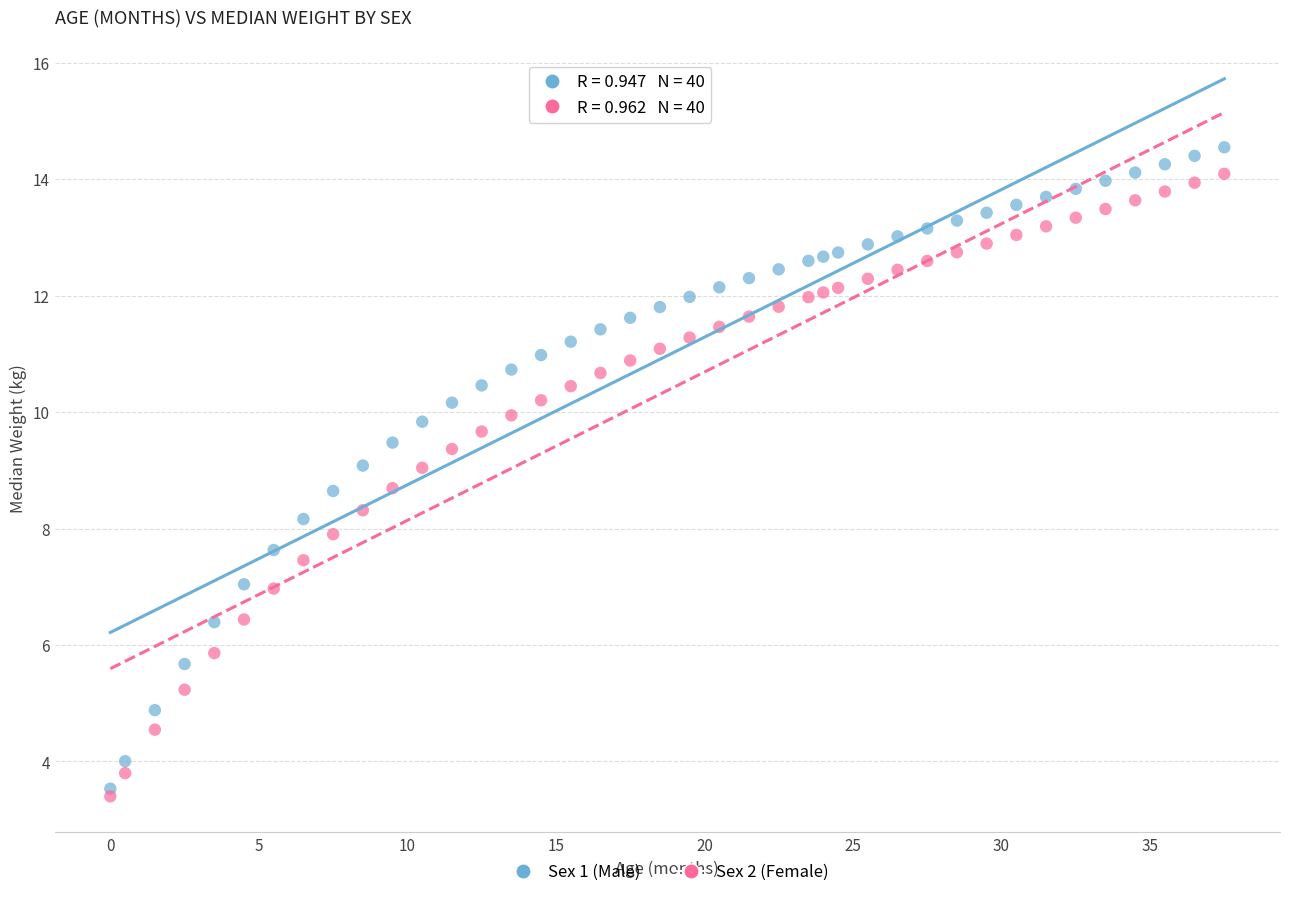

What are all the series names shown in the legend?

Sex 1 (Male), Sex 2 (Female)